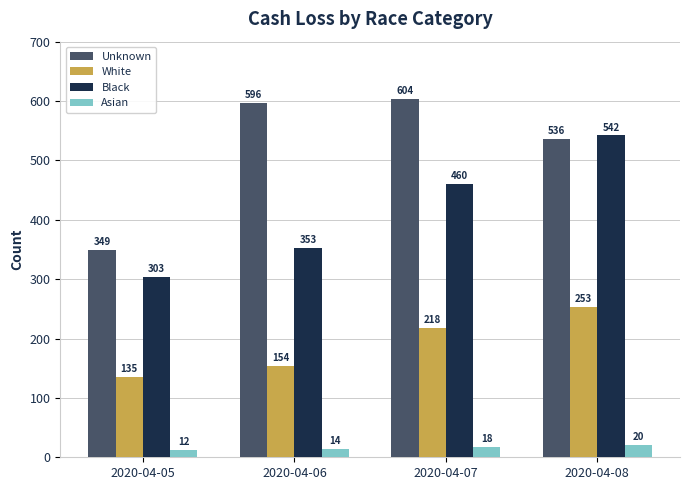

What is the difference between the Asian values at 2020-04-06 and 2020-04-08?

6